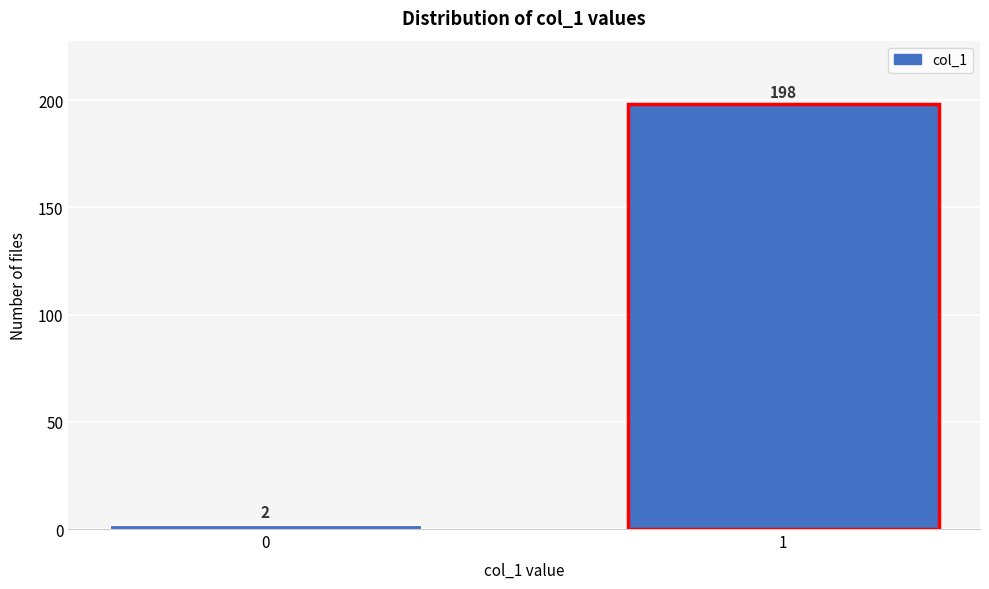

Reading left to right, what are all the values shown in this chart?

0=2	1=198